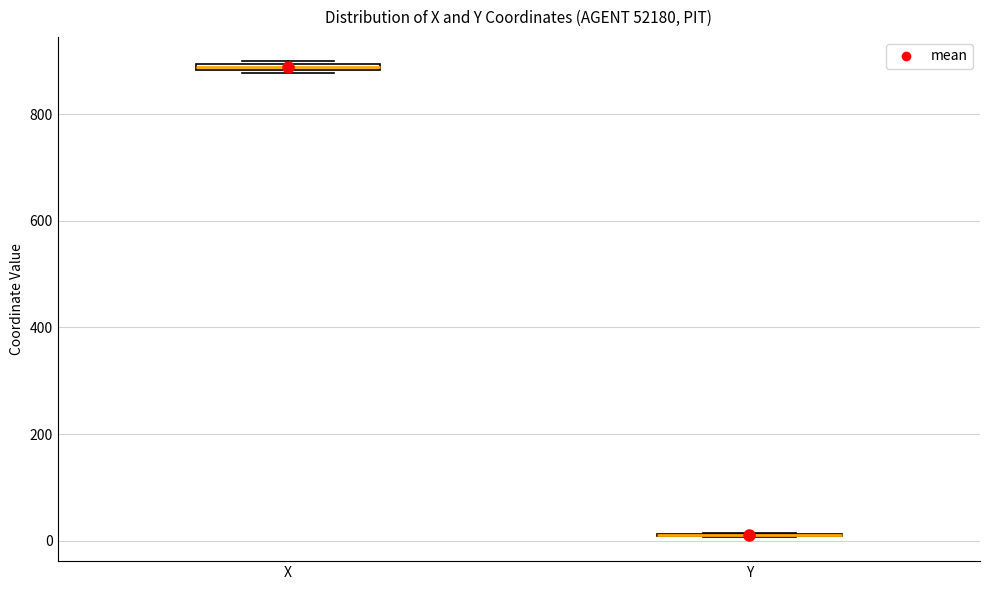

Where is the lower edge of the box for X on the y-axis? The values are not printed on the chart, so give them approximately, as read against the axis.

880